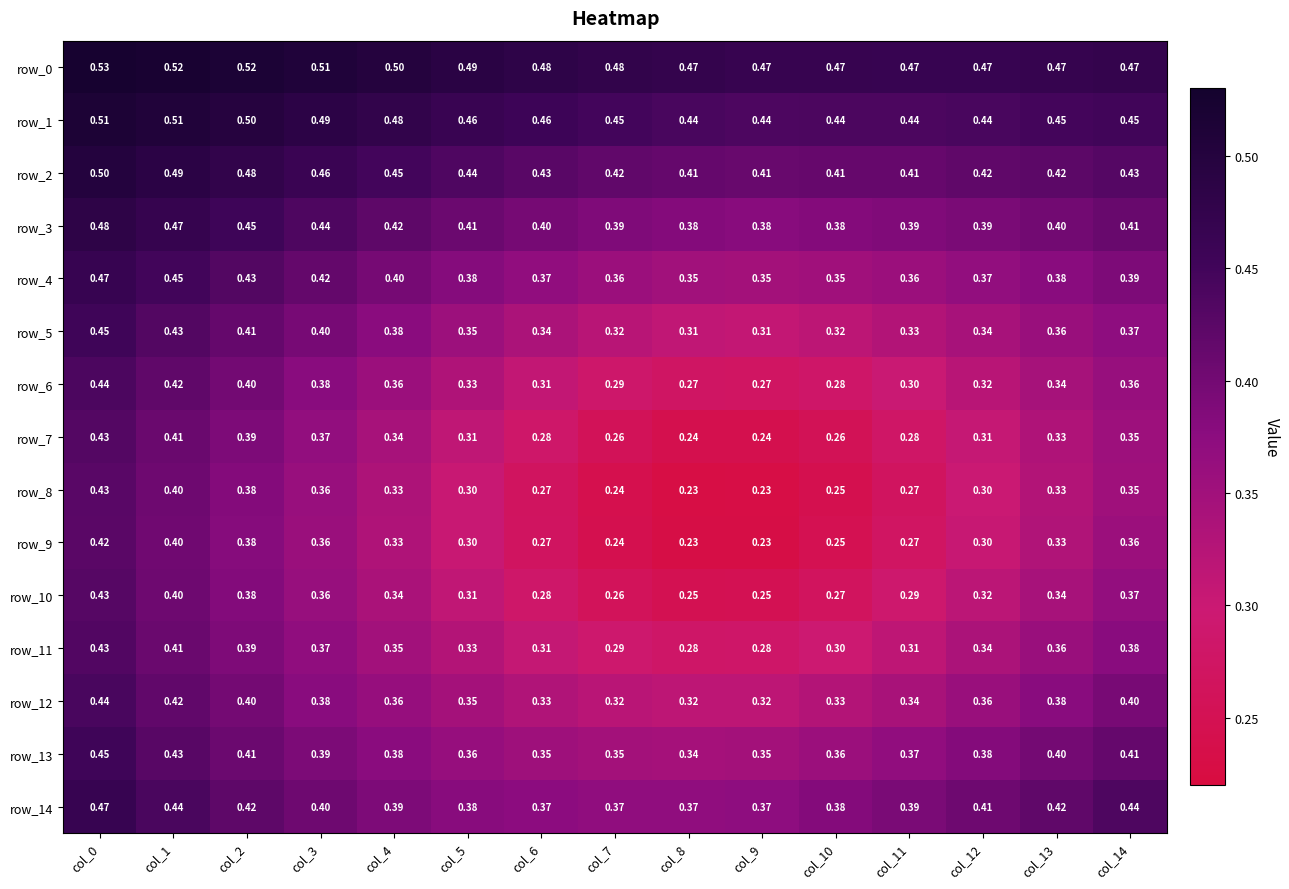

Is the value of row_2 at col_6 greater than the value of row_4 at col_10?

Yes